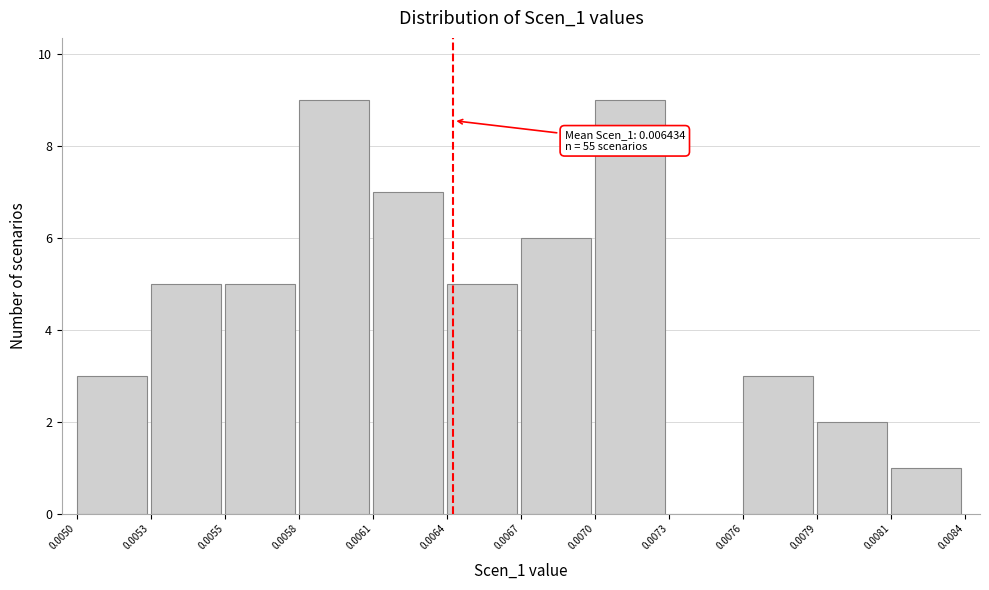

Reading left to right, what are all the values shown in this chart?

0.0050=3	0.0053=5	0.0055=5	0.0058=9	0.0061=7	0.0064=5	0.0067=6	0.0070=9	0.0073=0	0.0076=3	0.0079=2	0.0081=1